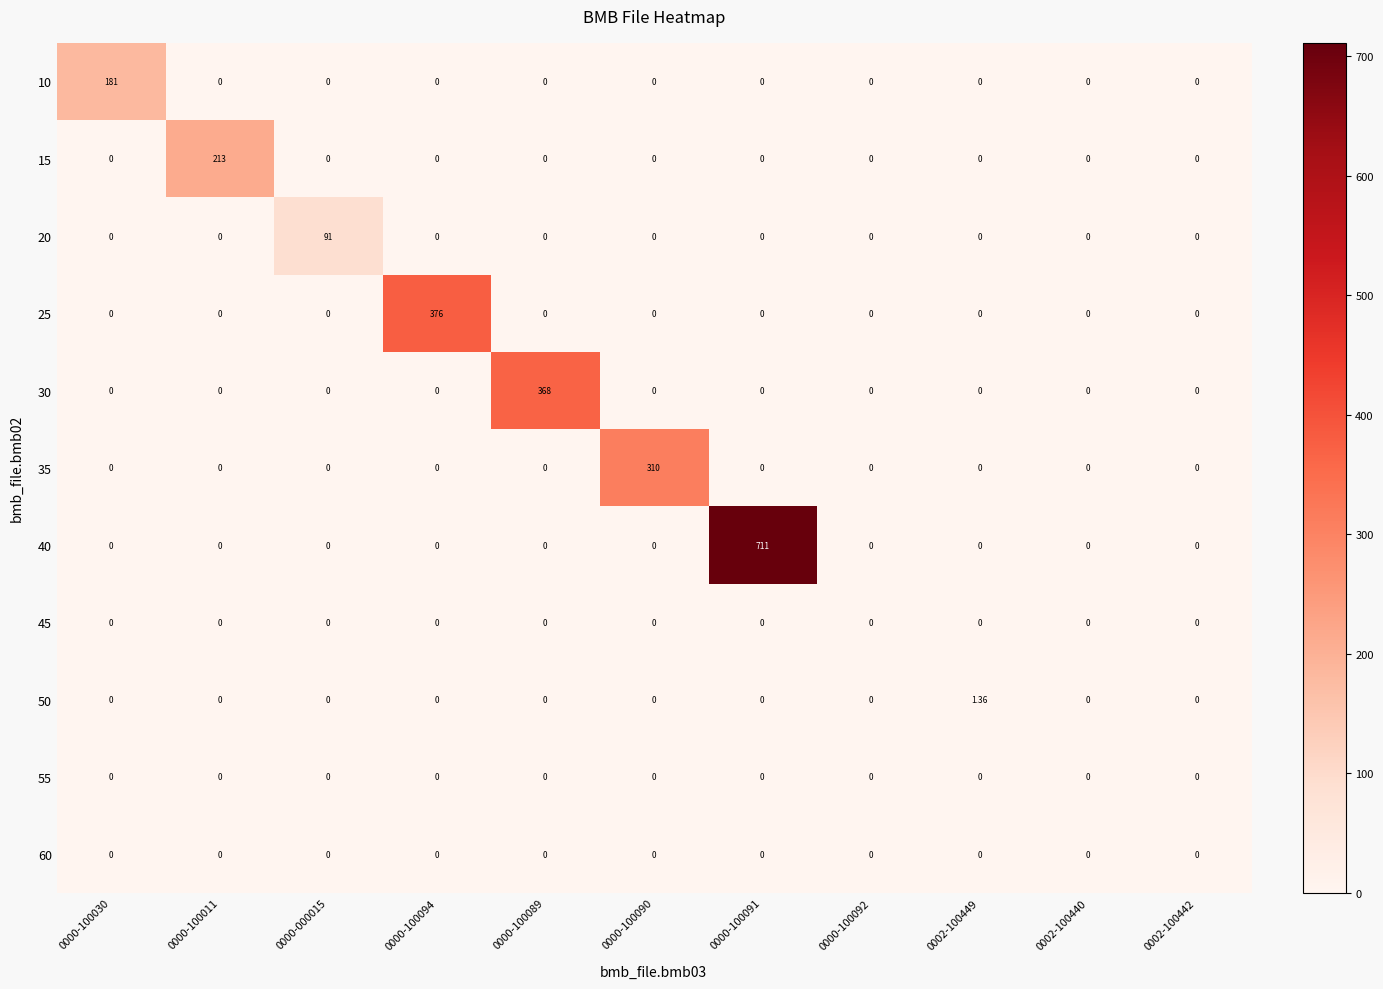

How many values in 10 are above zero?

1